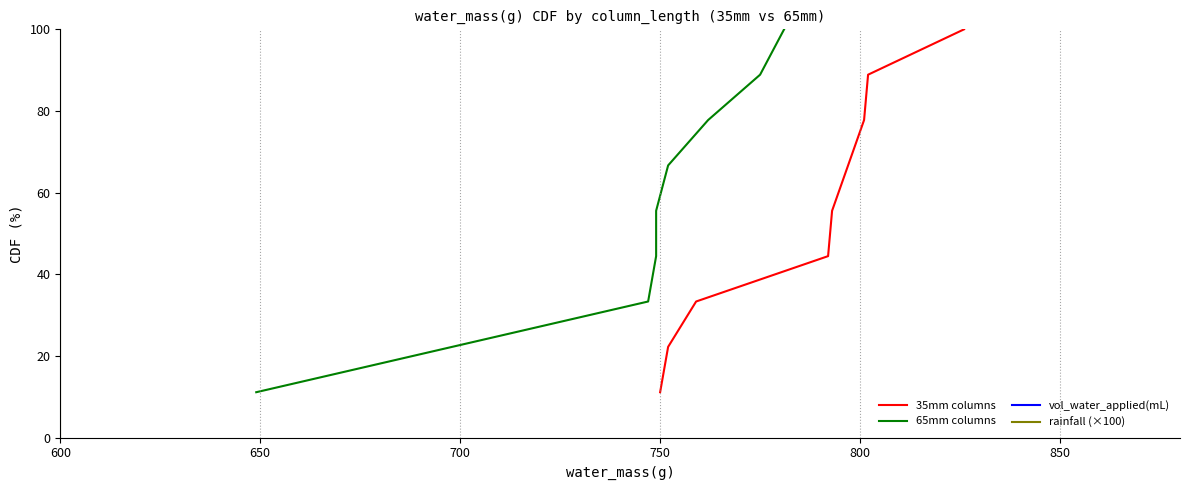

What is the lowest value of the 35mm columns series?

11.1